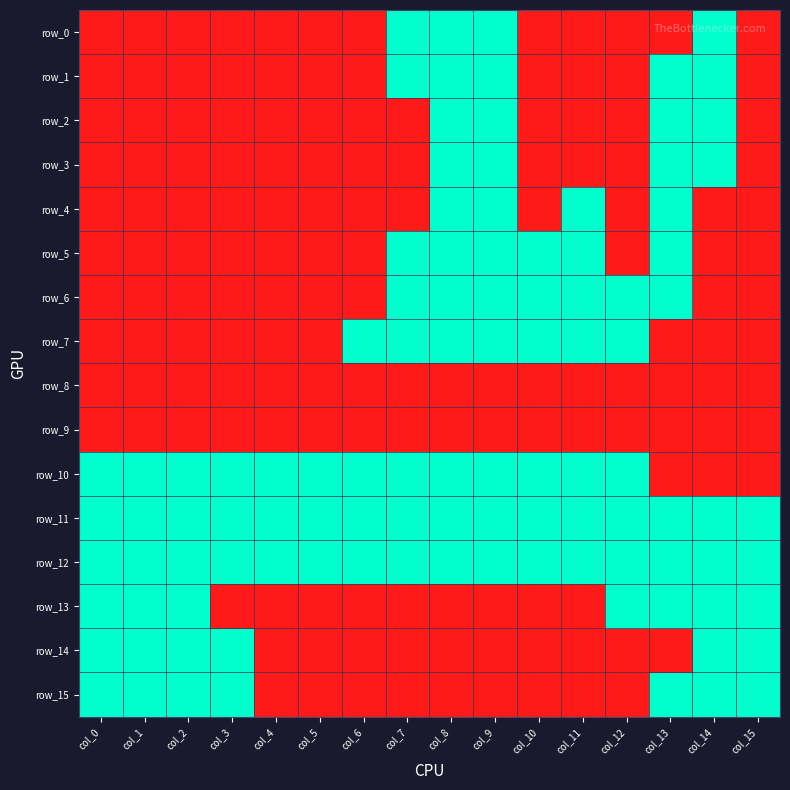

At which category is the sum across all series the highest?

col_8